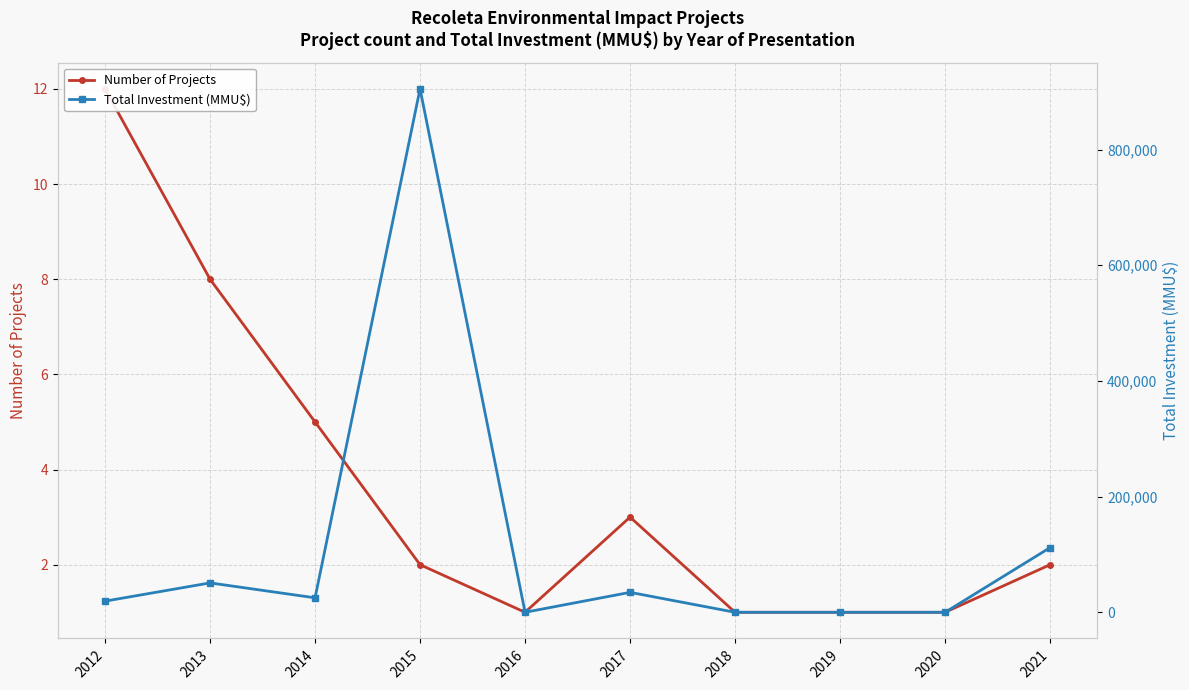

What is the total value across all series at 2019?

1